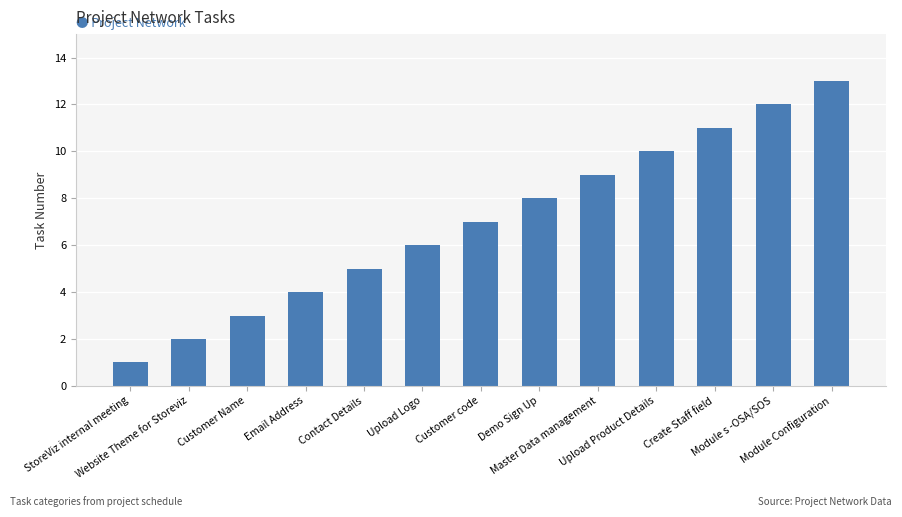

Does the chart contain any negative values?

No